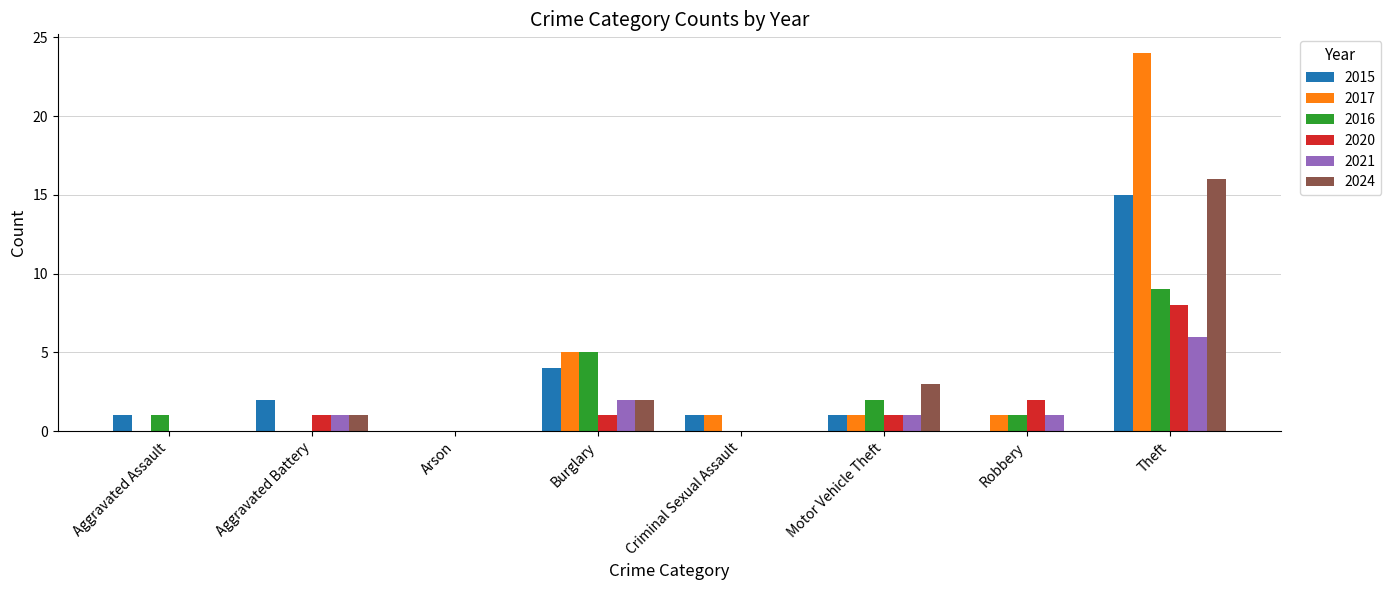

How many groups of bars are there?

8